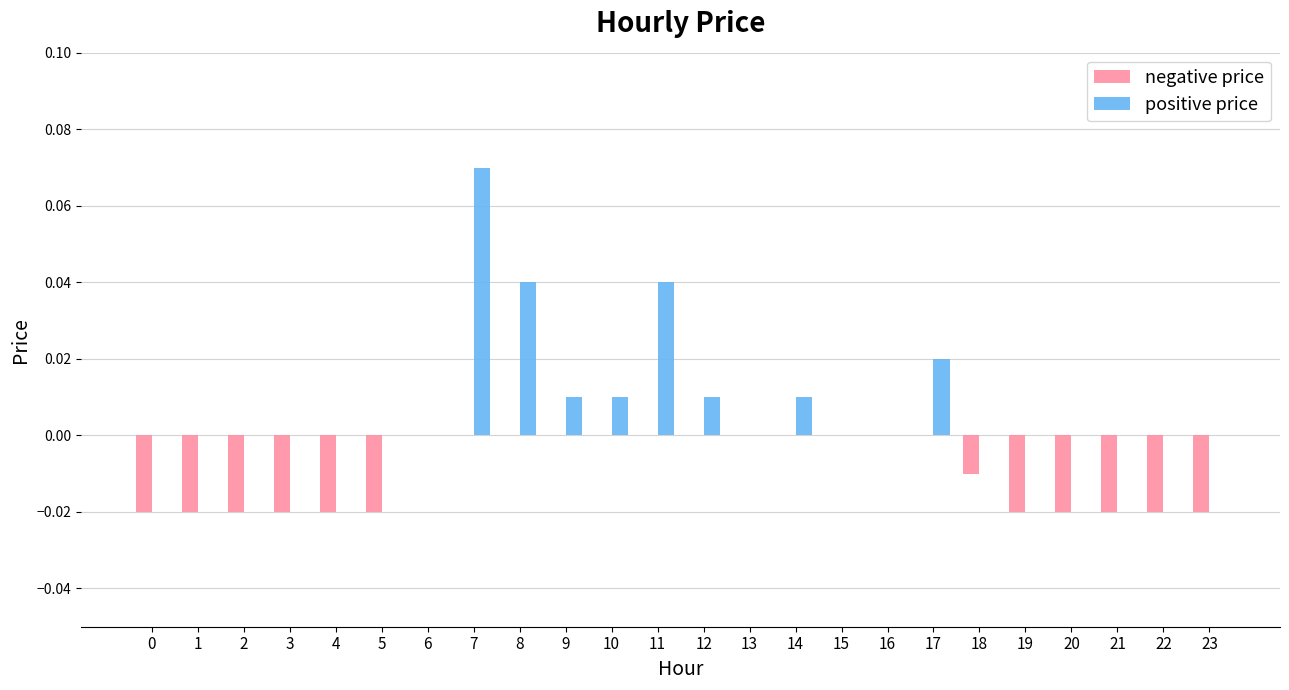

What are all the series names shown in the legend?

negative price, positive price